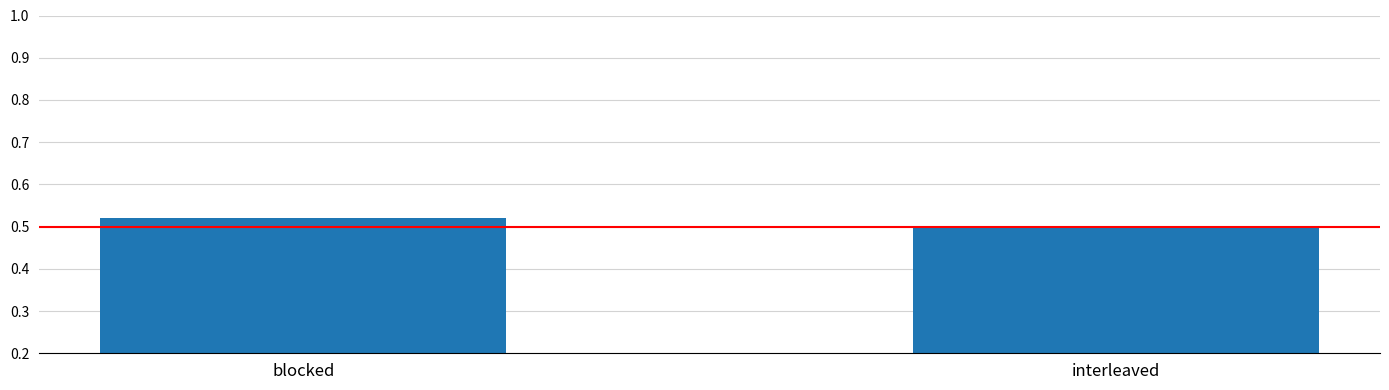

What position from the left is interleaved?

2